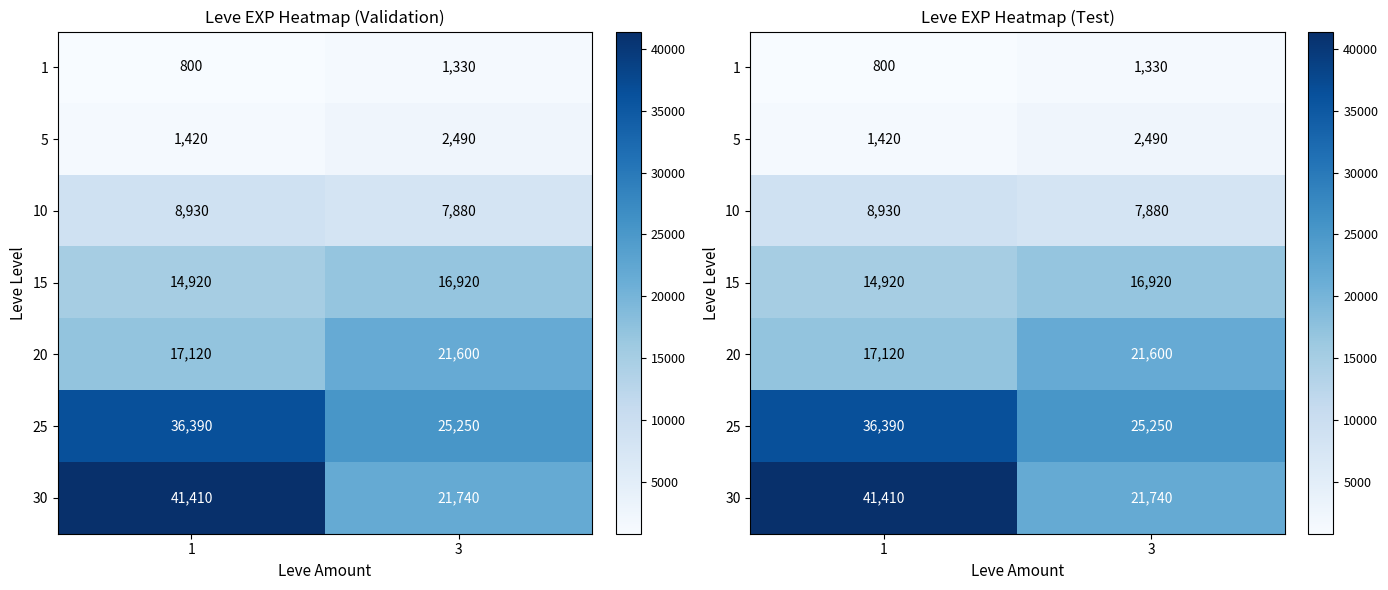

Between 1 and 3, which series saw the biggest shift?

30